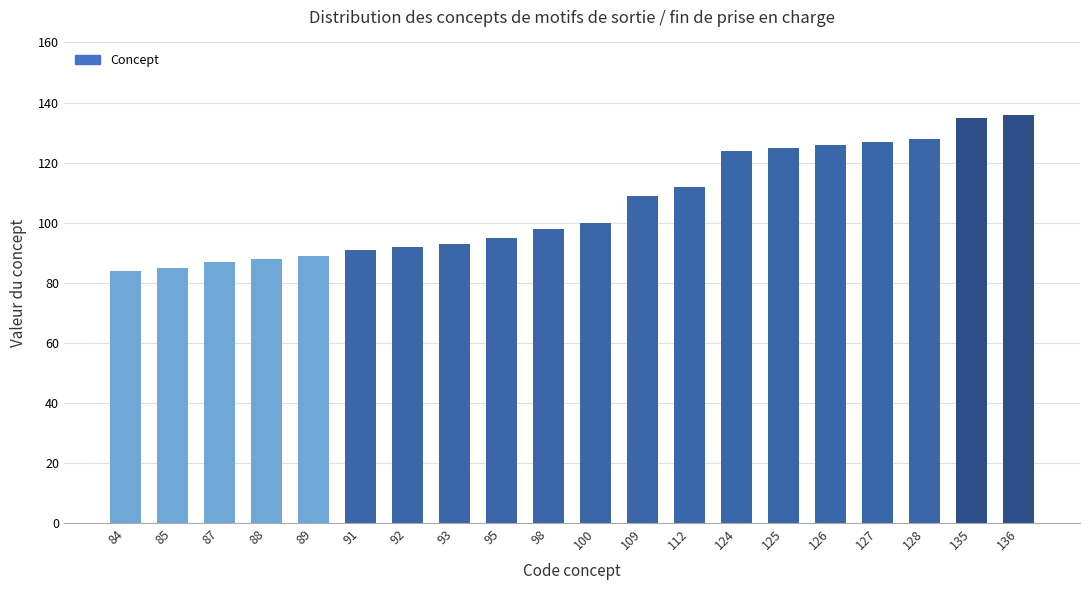

What is the difference between the maximum and minimum values?

52